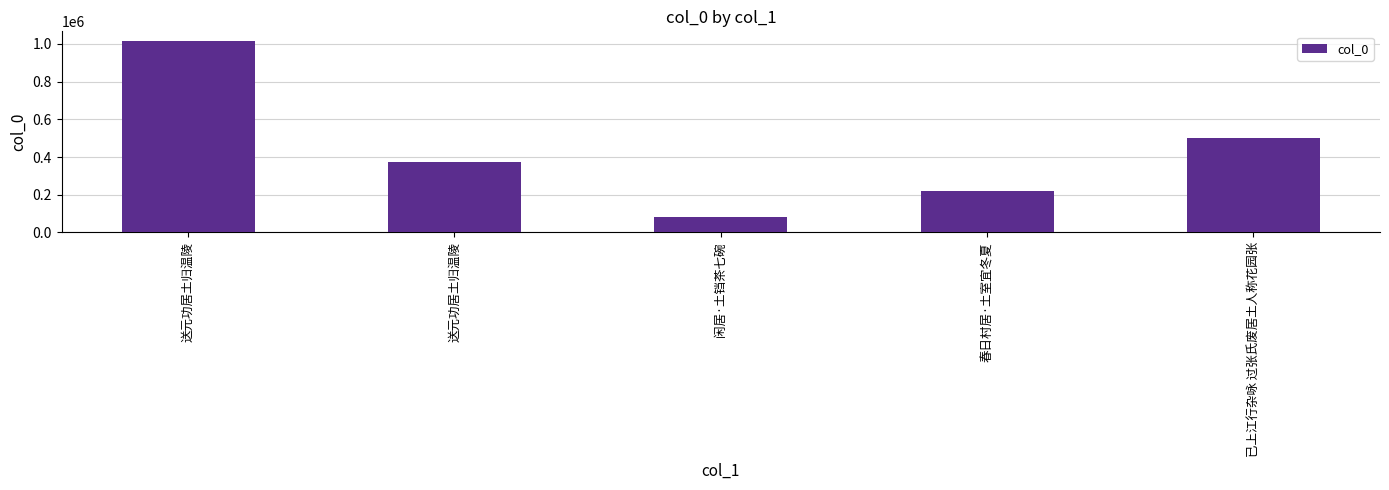

Reading left to right, list all the values displayed in this chart.

送元功居土归温陵=1016107	送元功居土归温陵=375063	闲居·土铛茶七碗=82886	春日村居·土室宜冬夏=219332	已上江行杂咏 过张氏废居土人称花园张=500864